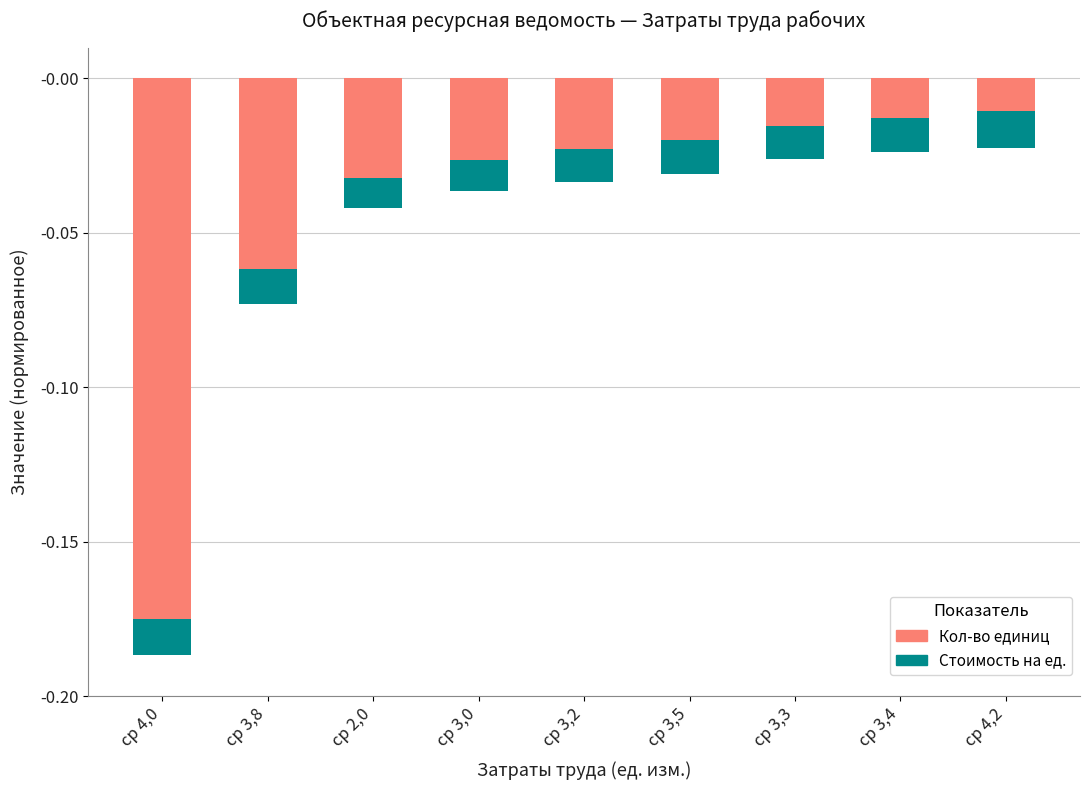

At which category is the sum across all series the highest?

ср 4,2